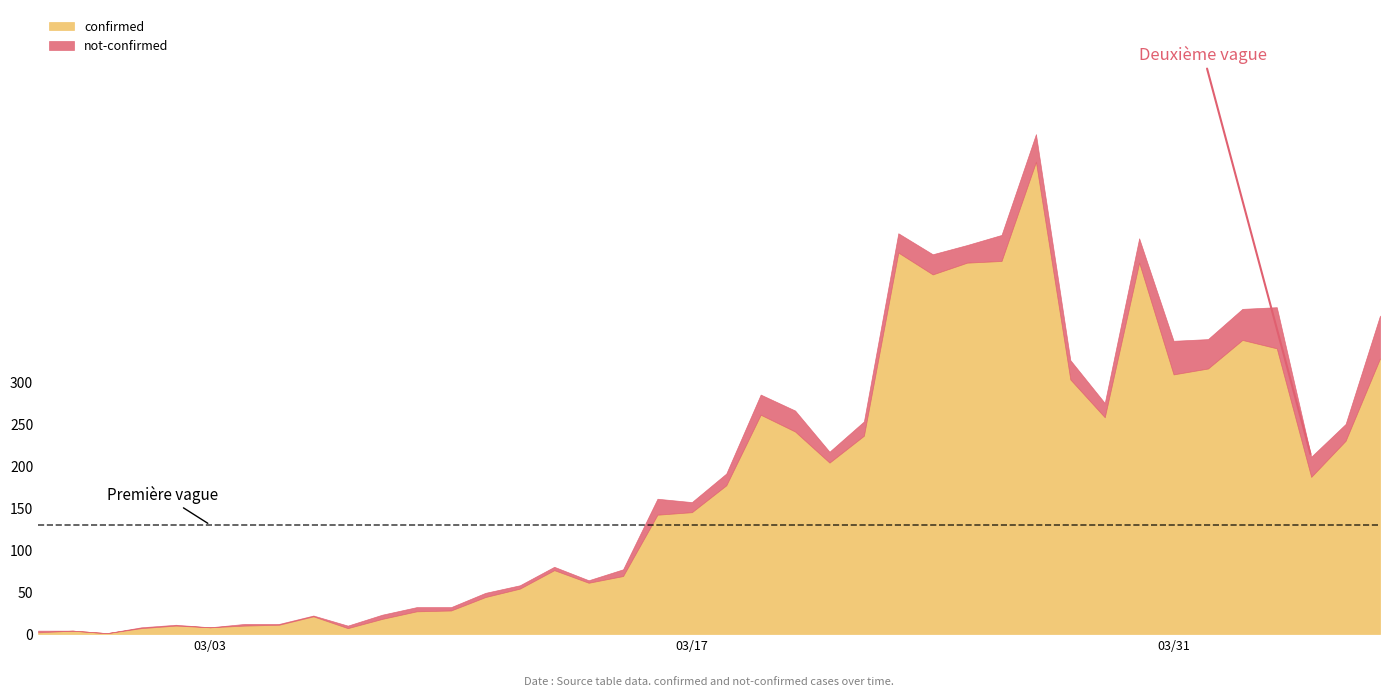

What is the label of the 27th point from the left?

2020-03-24